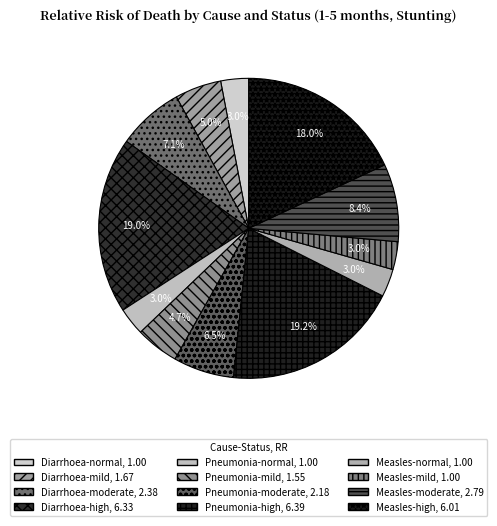

Rank the categories by value from highest to lowest.

Pneumonia-high, Diarrhoea-high, Measles-high, Measles-moderate, Diarrhoea-moderate, Pneumonia-moderate, Diarrhoea-mild, Pneumonia-mild, Diarrhoea-normal, Pneumonia-normal, Measles-normal, Measles-mild